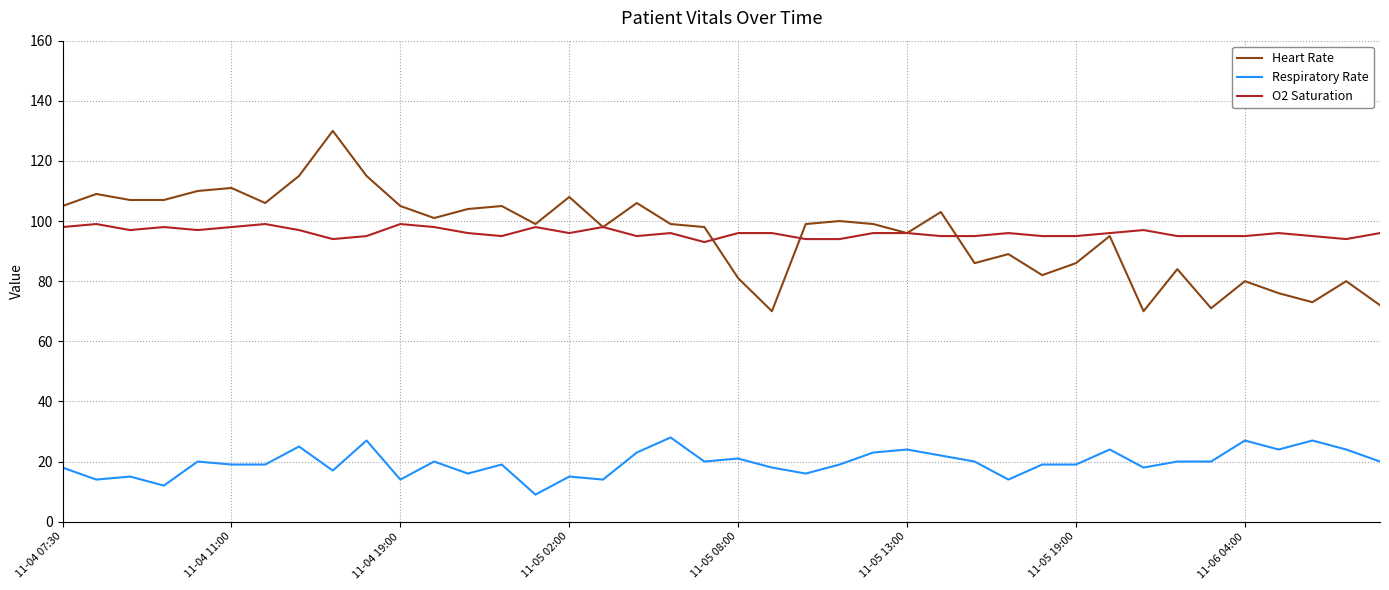

What is the lowest value of the O2 Saturation series?

93